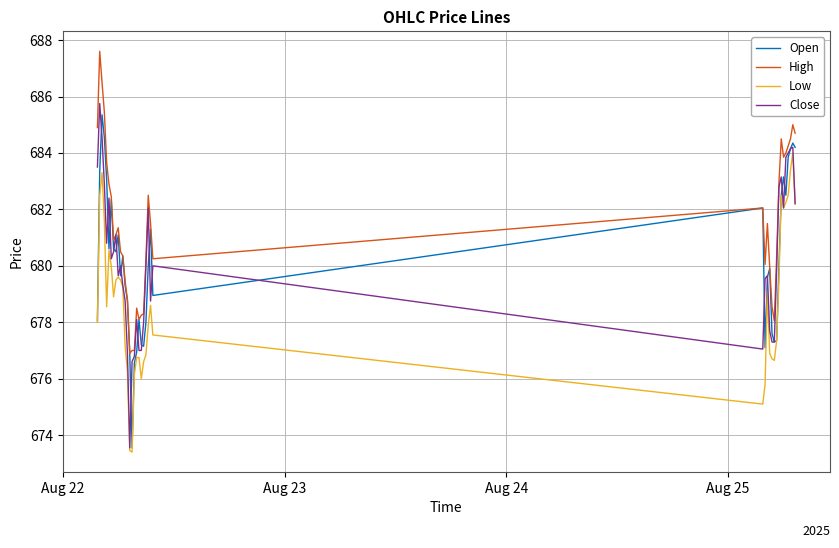

Which series has the largest total across all categories?

High